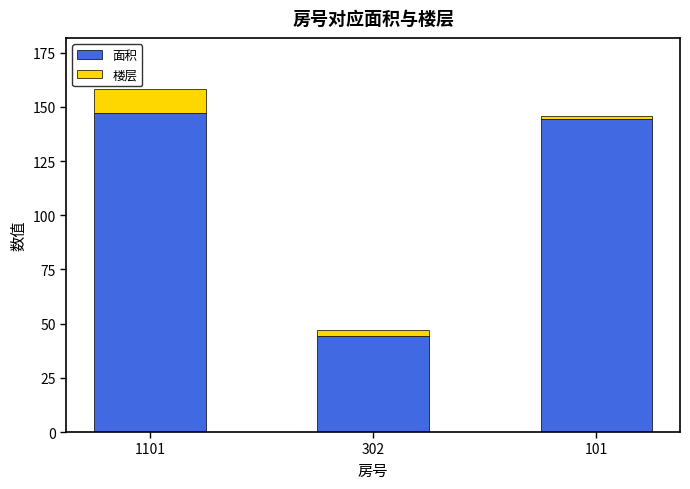

Does the chart contain any negative values?

No